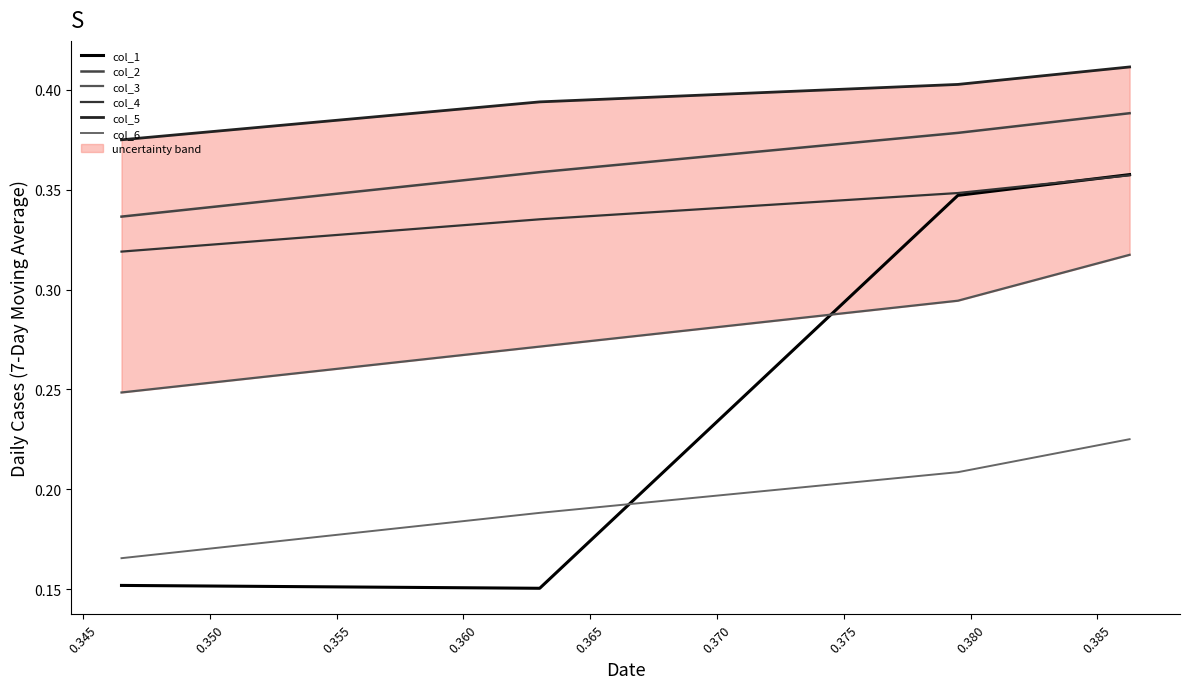

What is the sum of all col_5 values?

1.6